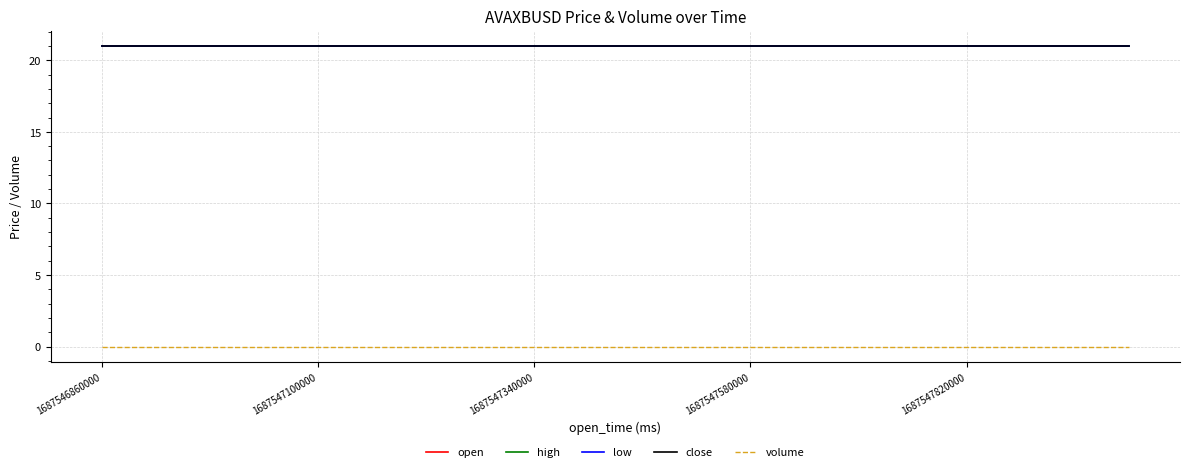

Which series has the widest spread of values?

open